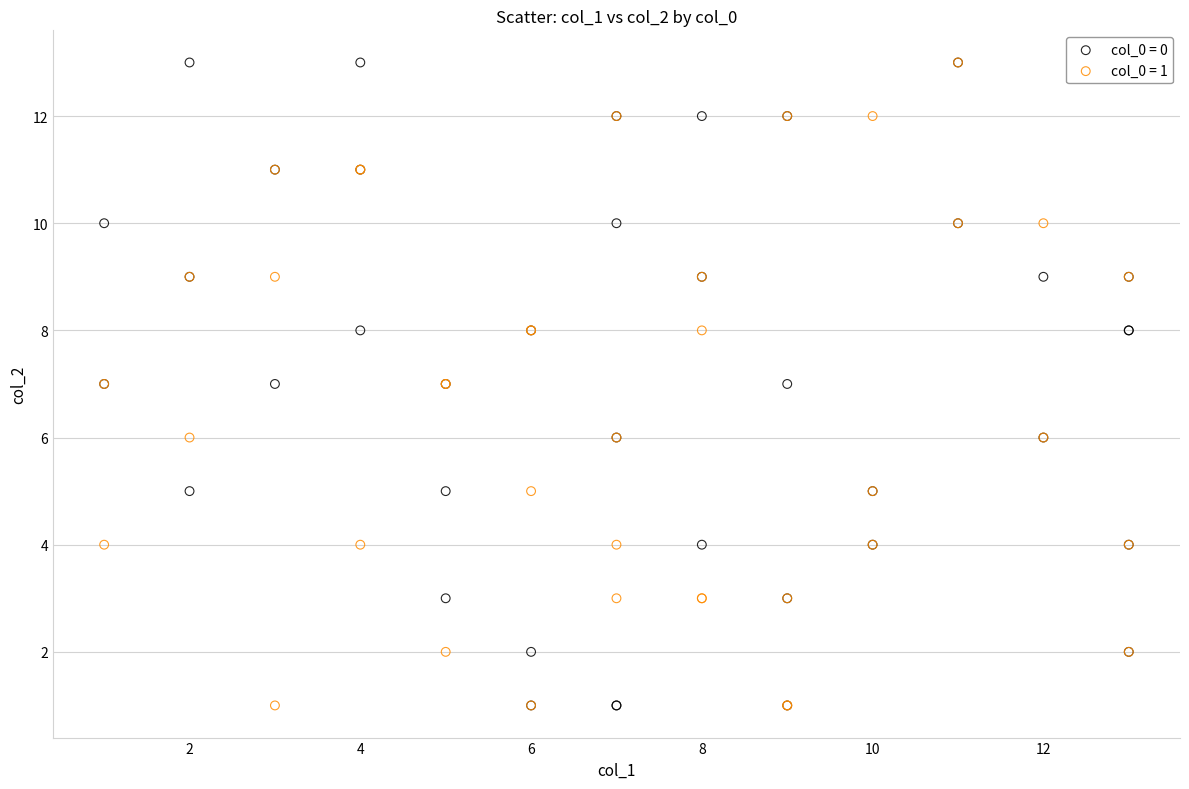

What are all the series names shown in the legend?

col_0 = 0, col_0 = 1